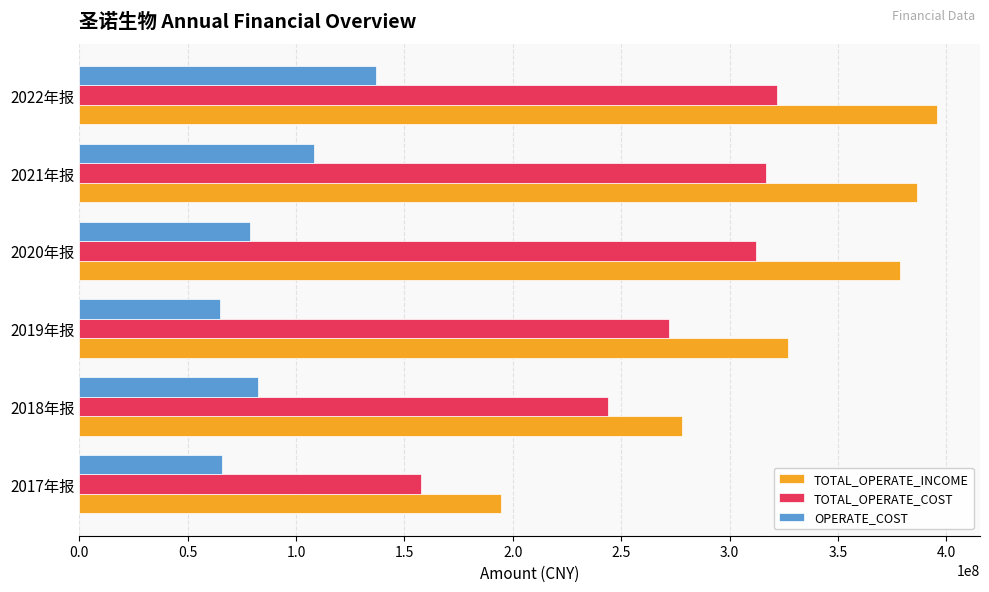

At which category does the chart reach its peak across all series?

2022年报